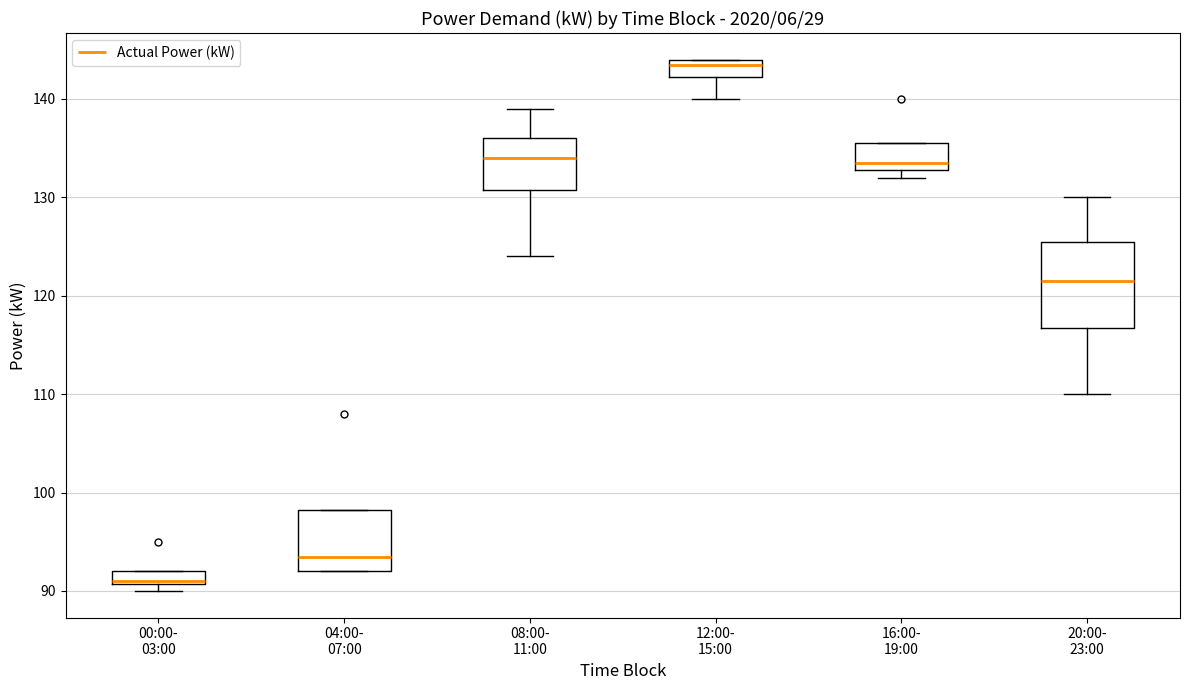

Which box has the lowest median line?

00:00- 03:00